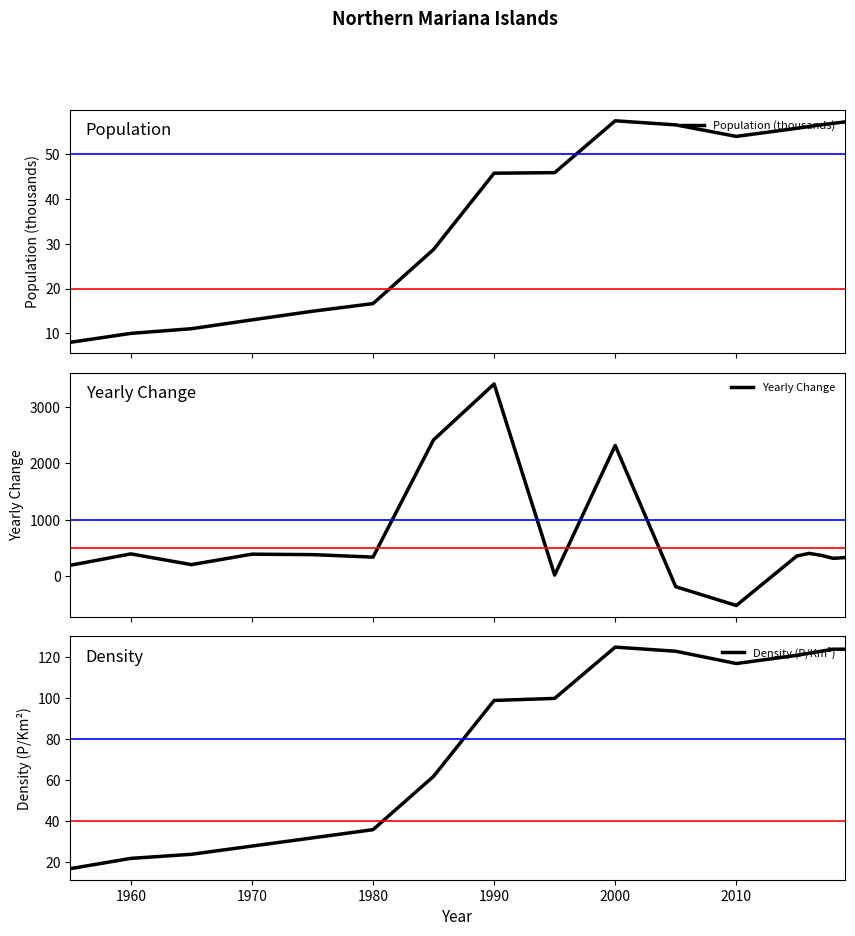

How many data points in Population (thousands) are less than 45?

7